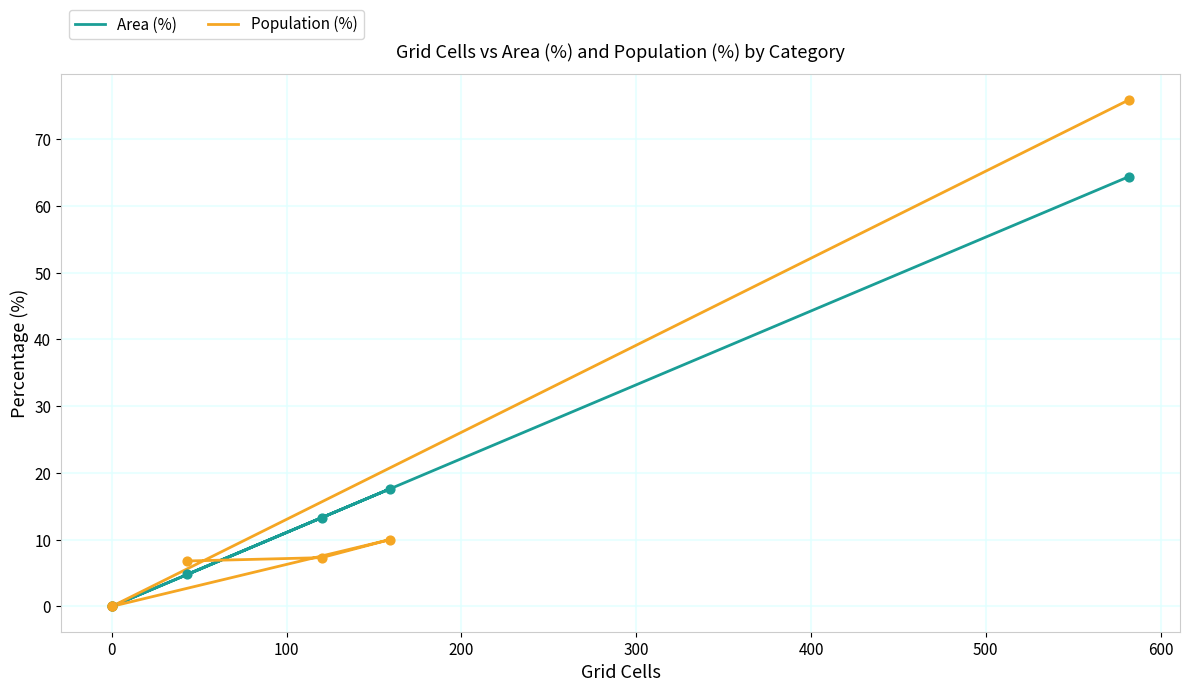

Which series has the largest Y range (max minus min)?

Population (%)